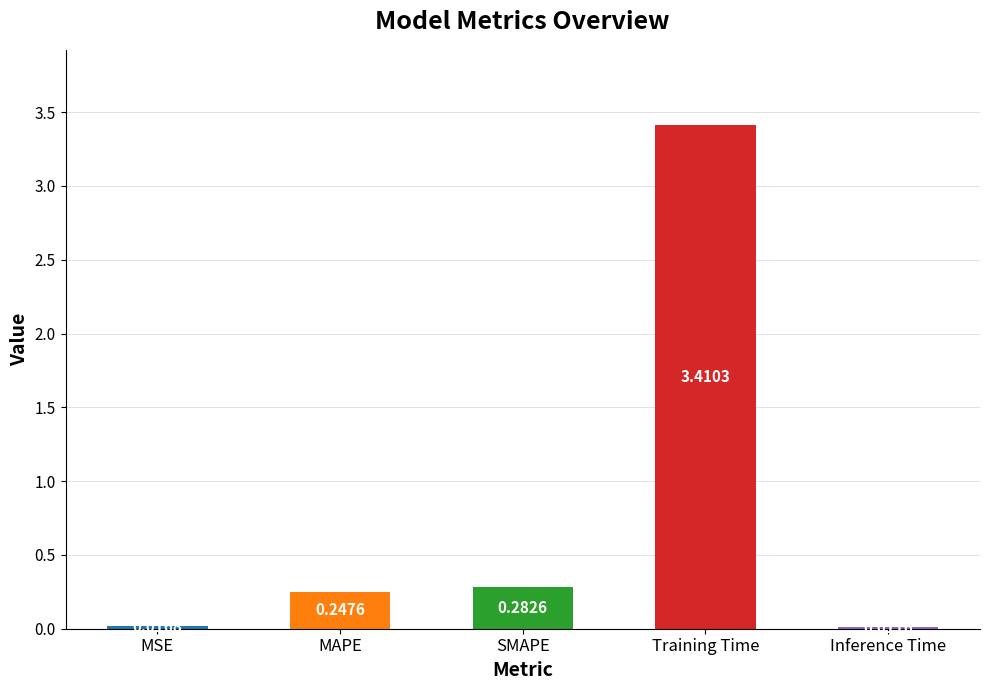

Does the chart contain stacked bars?

No